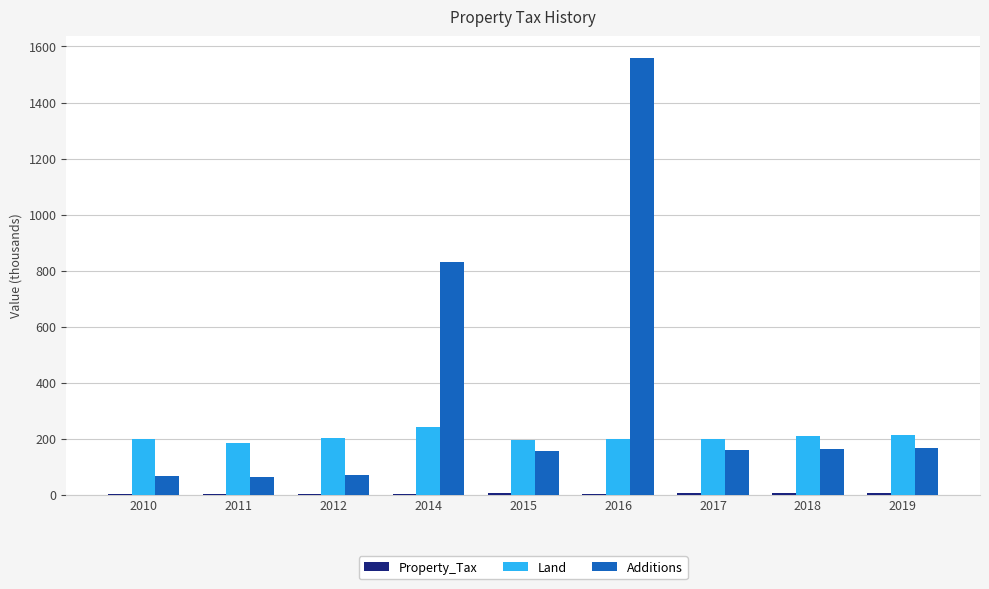

True or false: Additions has a value of 168.0 at 2019.

True